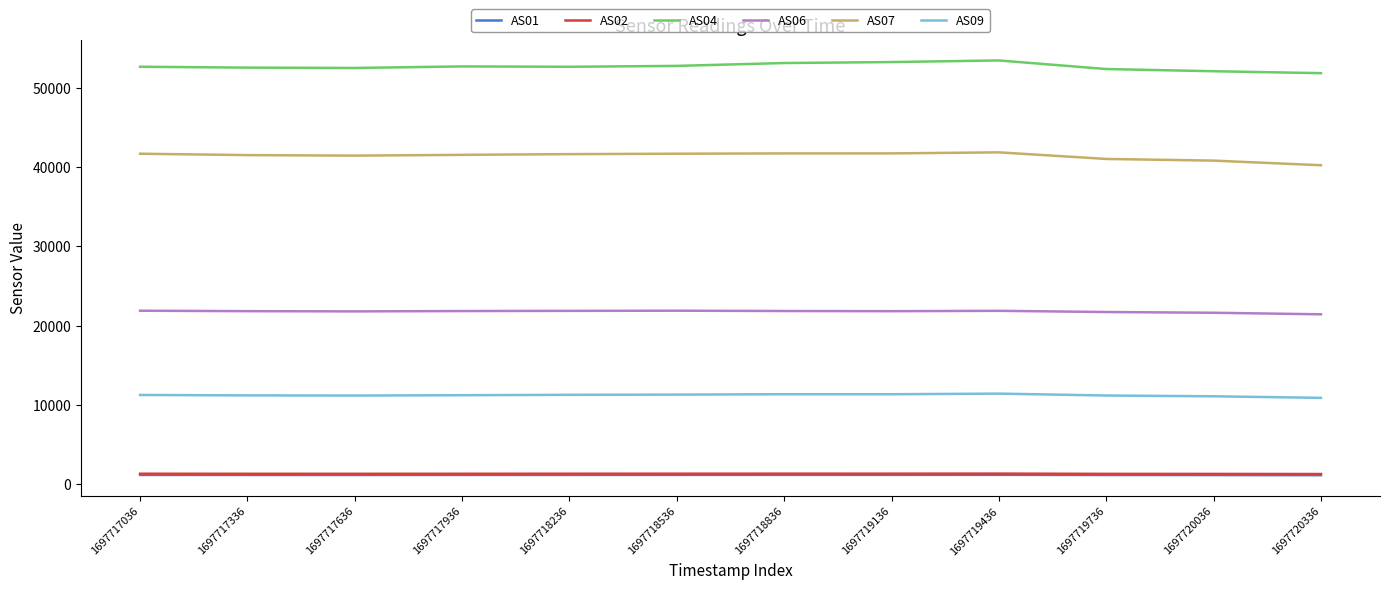

The AS01 series shows 1171 at 1697717936. True or false?

True